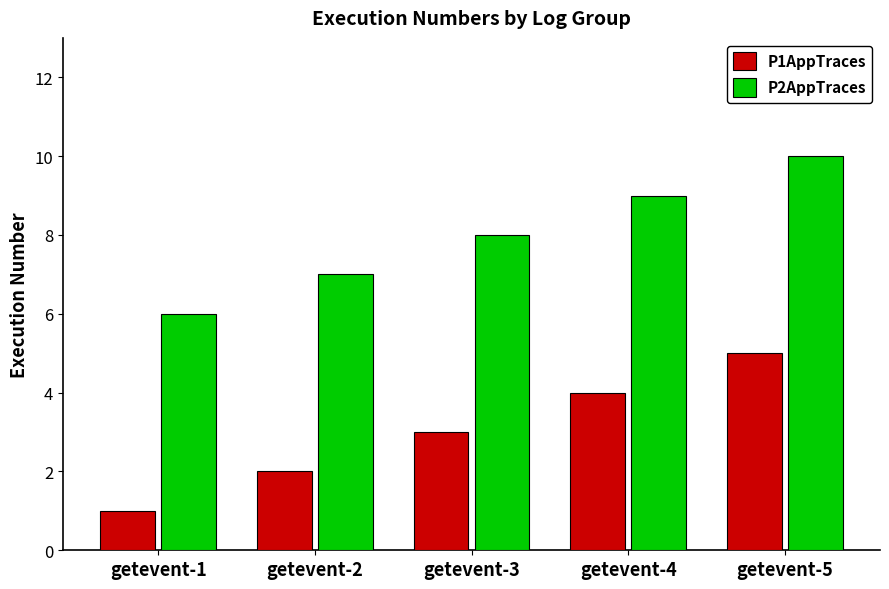

At which category is the sum across all series the highest?

getevent-5